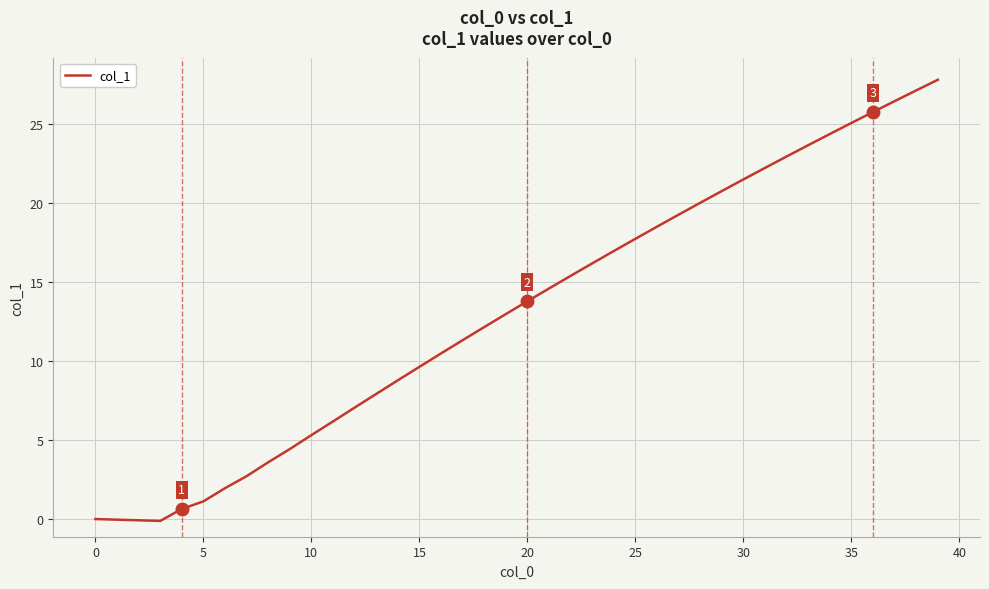

Does the chart have visible grid lines?

Yes